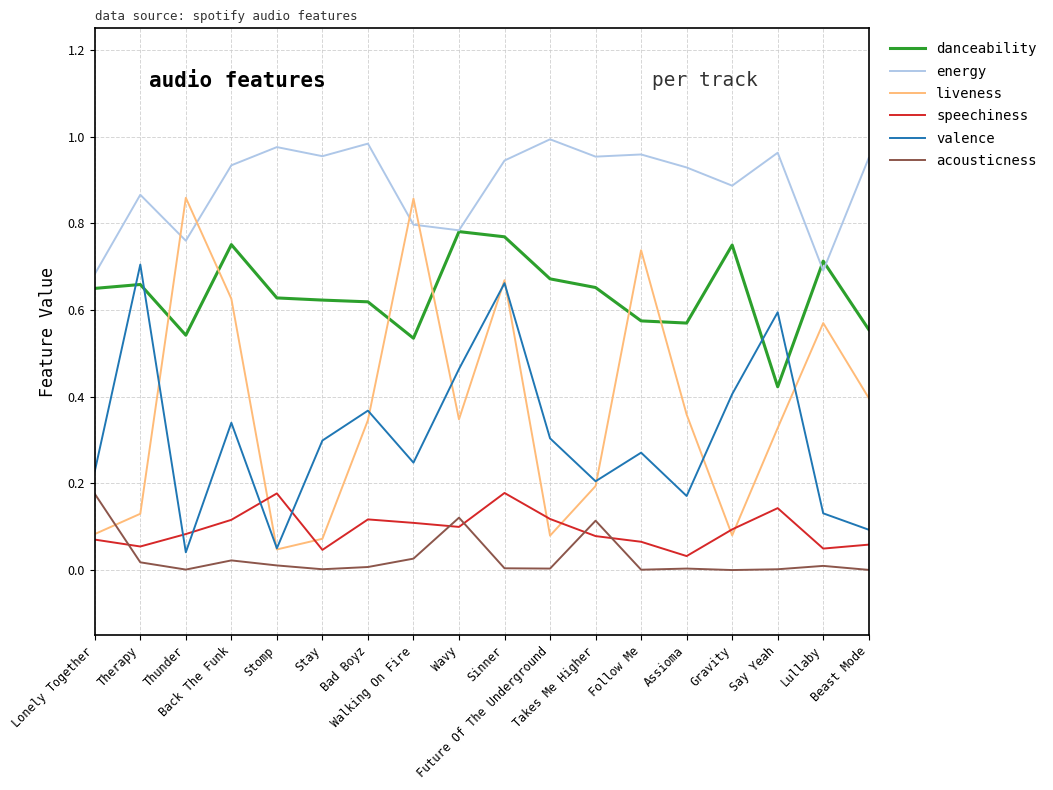

Which series ends up on top after the final intersection of acousticness and liveness?

liveness